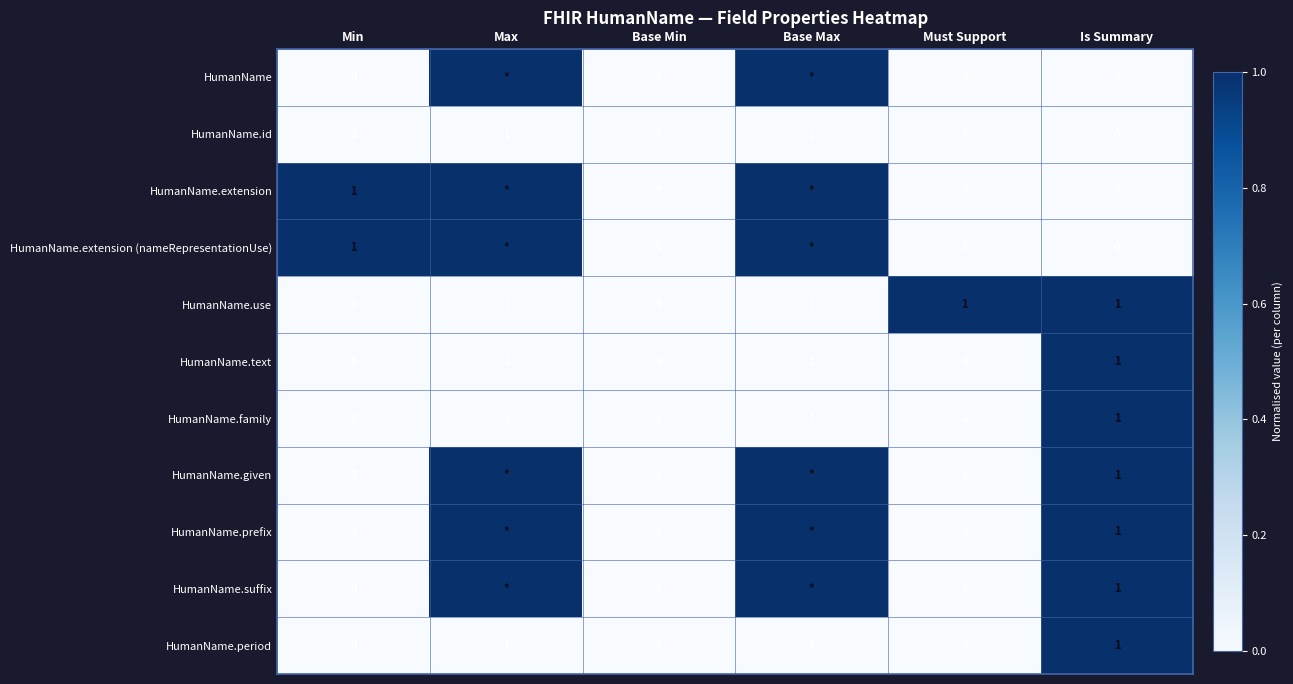

Is it true that HumanName.family equals -1 at Base Min?

False